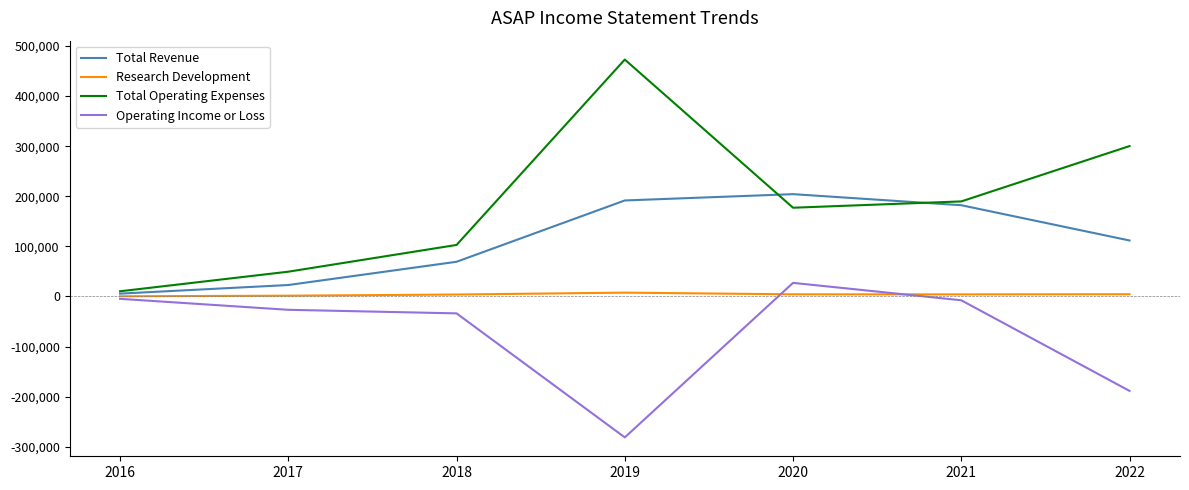

List the series in order of their overall mean, lowest first.

Operating Income or Loss, Research Development, Total Revenue, Total Operating Expenses